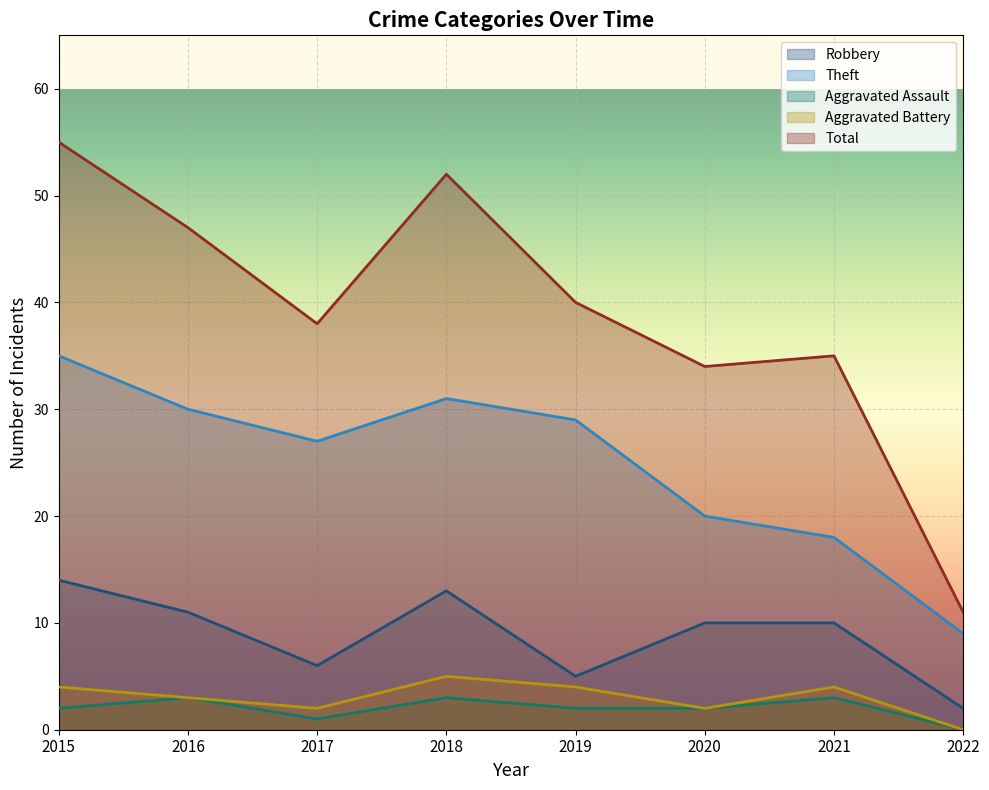

What is the value of the Total point at the 6th from the left?

34